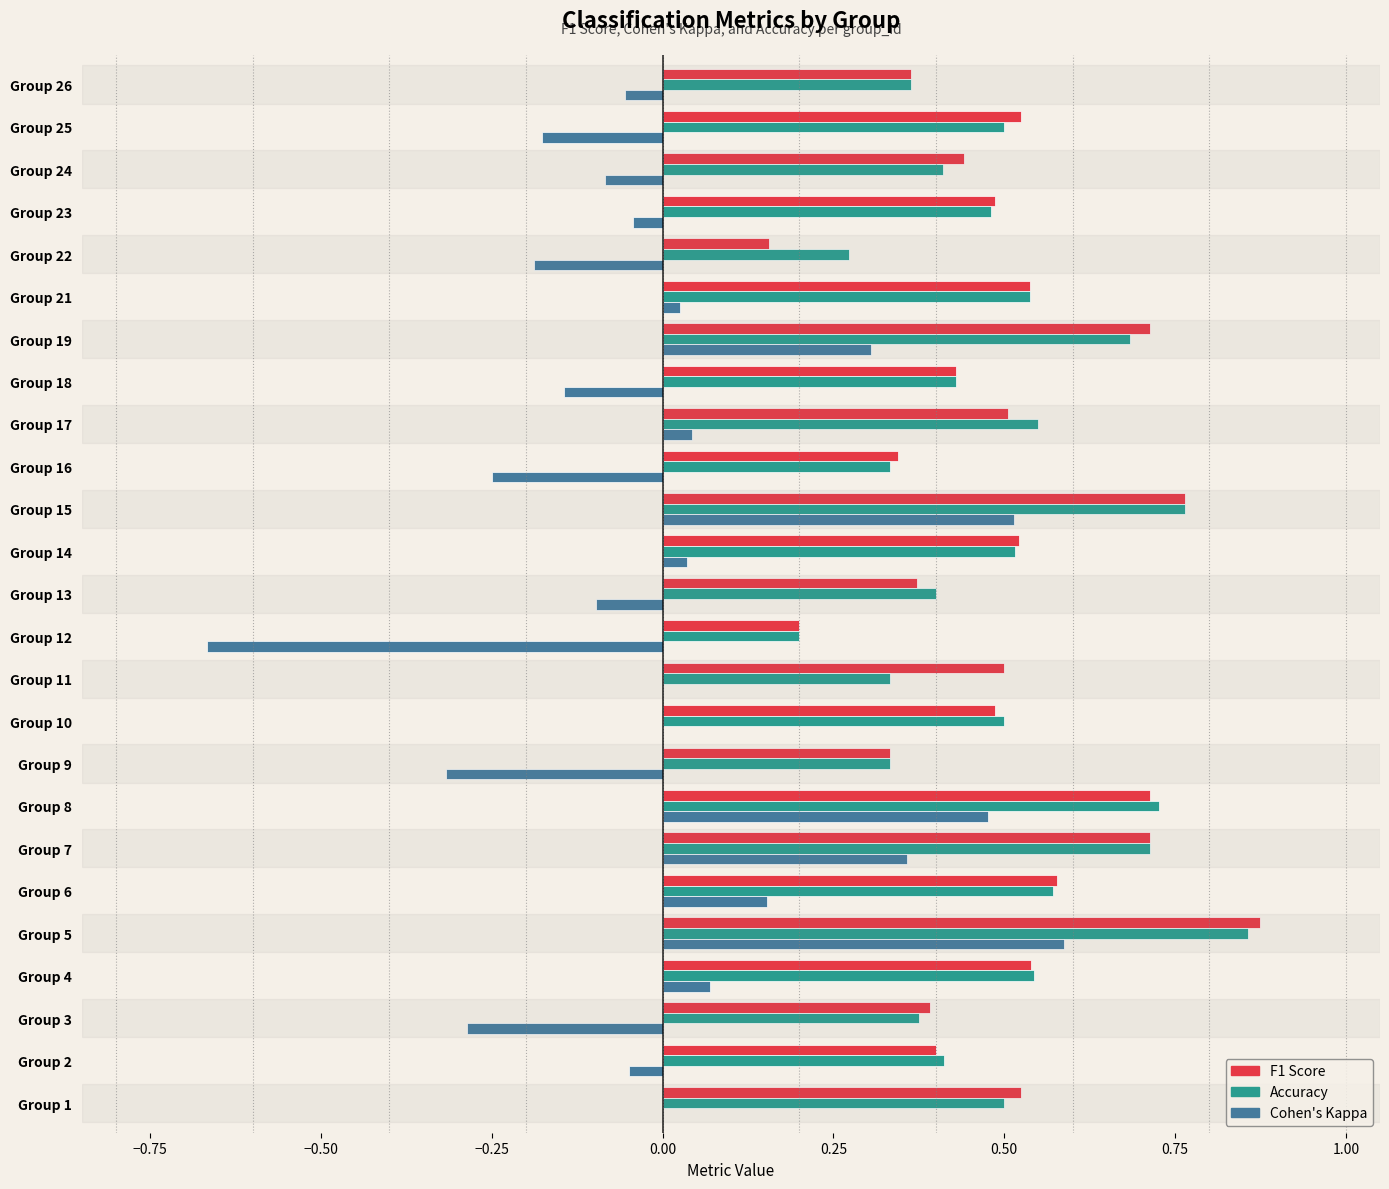

At which category is the sum across all series the highest?

Group 5